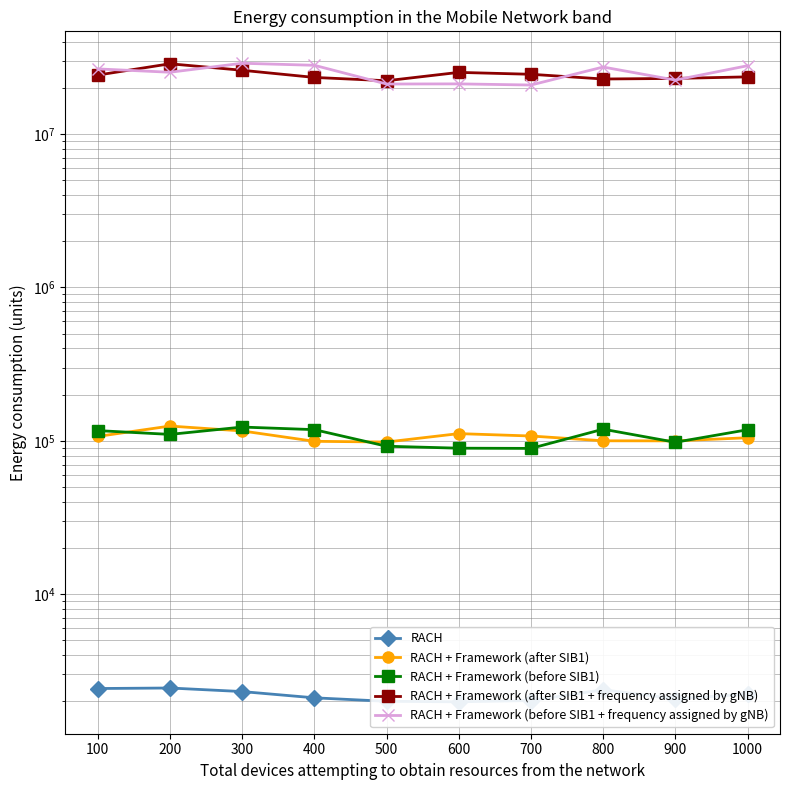

List the labels in order of RACH value, smallest first.

600, 500, 700, 900, 400, 1000, 300, 800, 100, 200